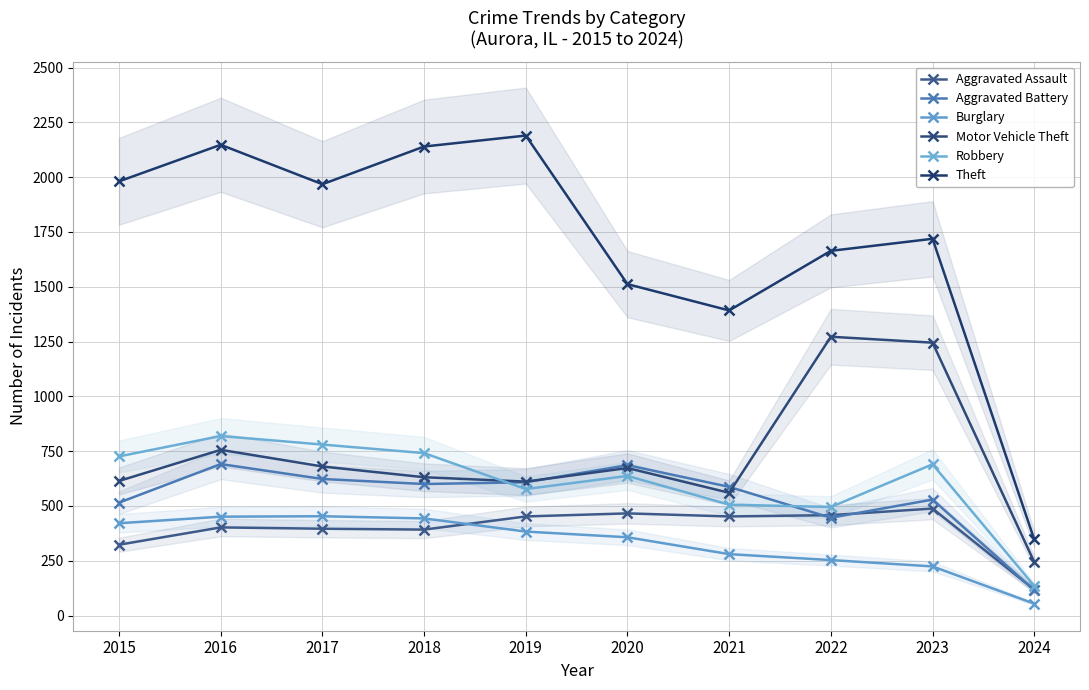

What is the value of the Burglary point at the 3rd from the left?

453